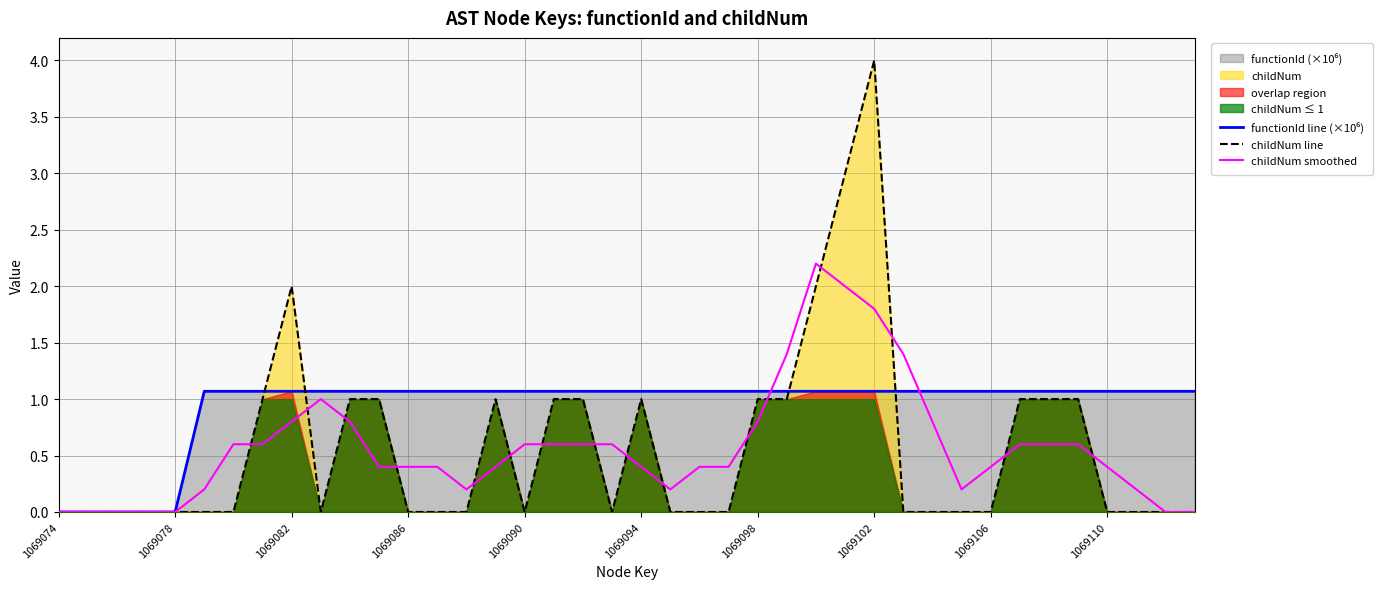

How many intersections are there between childNum smoothed and childNum line?

16